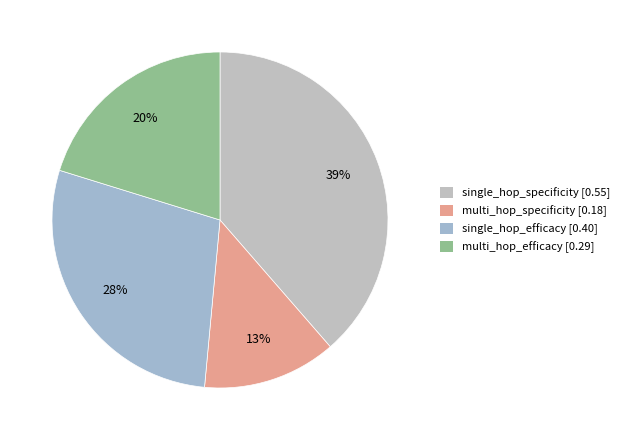

To the nearest percent, what portion does multi_hop_efficacy represent?

20%